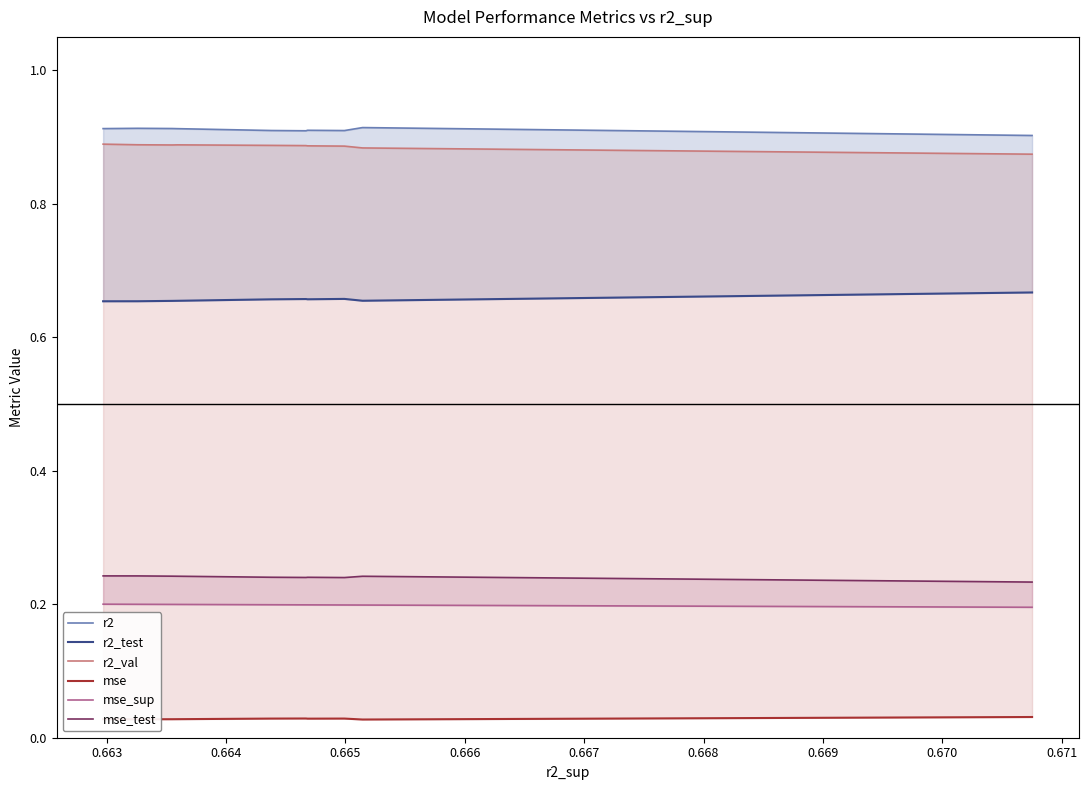

In mse, how many points are higher than both neighbors (excluding endpoints)?

2